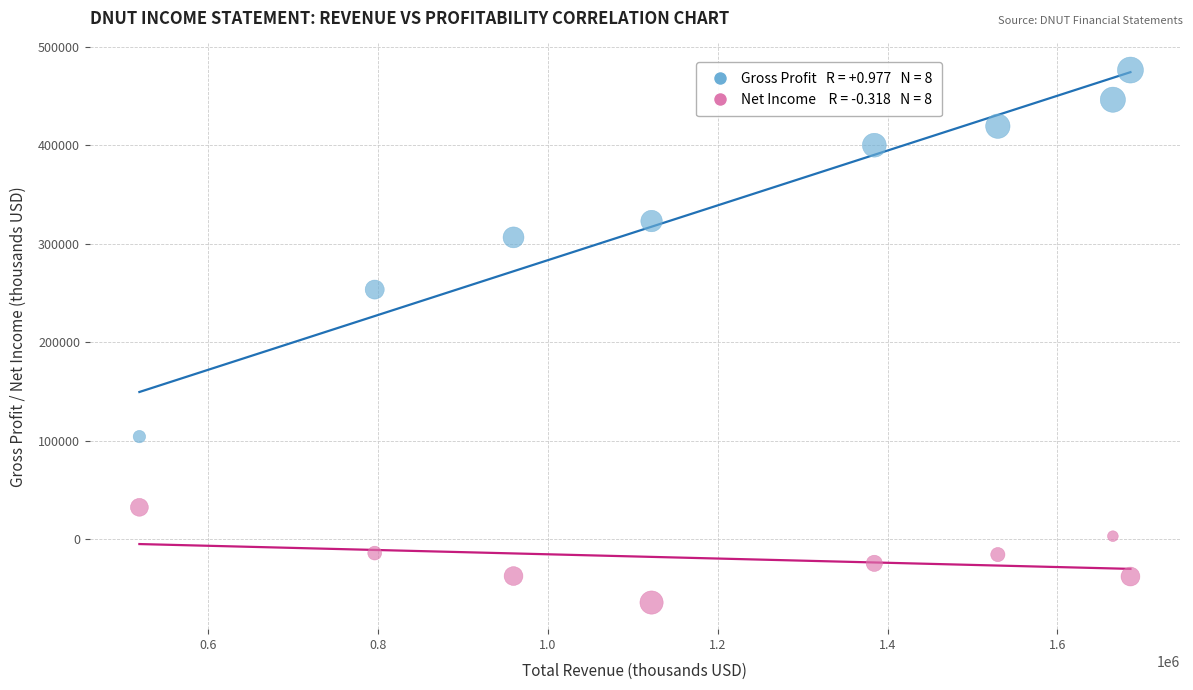

Across all data points, what is the range of Y values (max minus min)?

540700